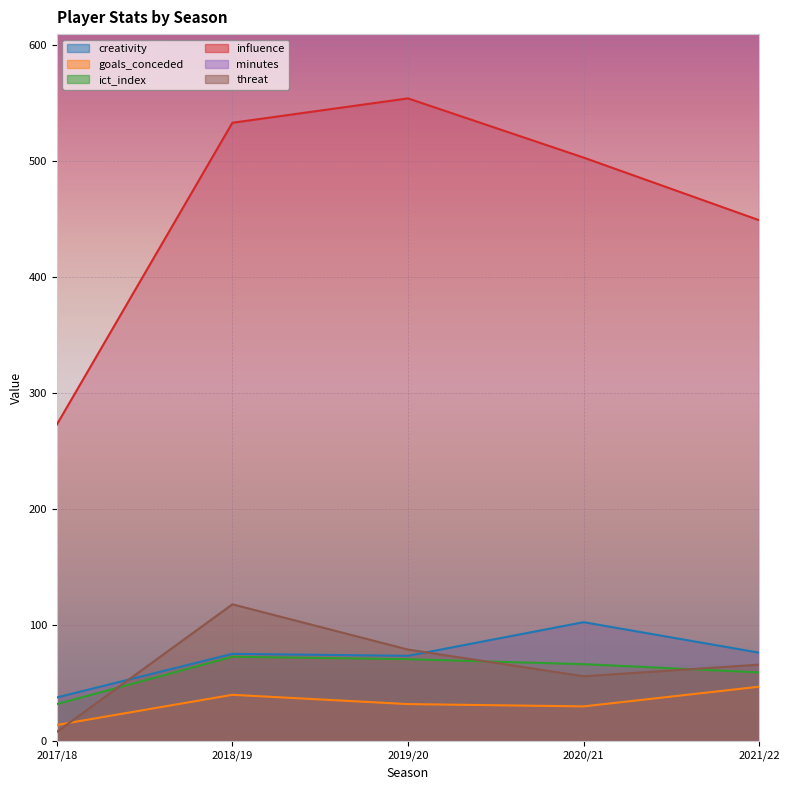

How many data points in goals_conceded are above 32?

2